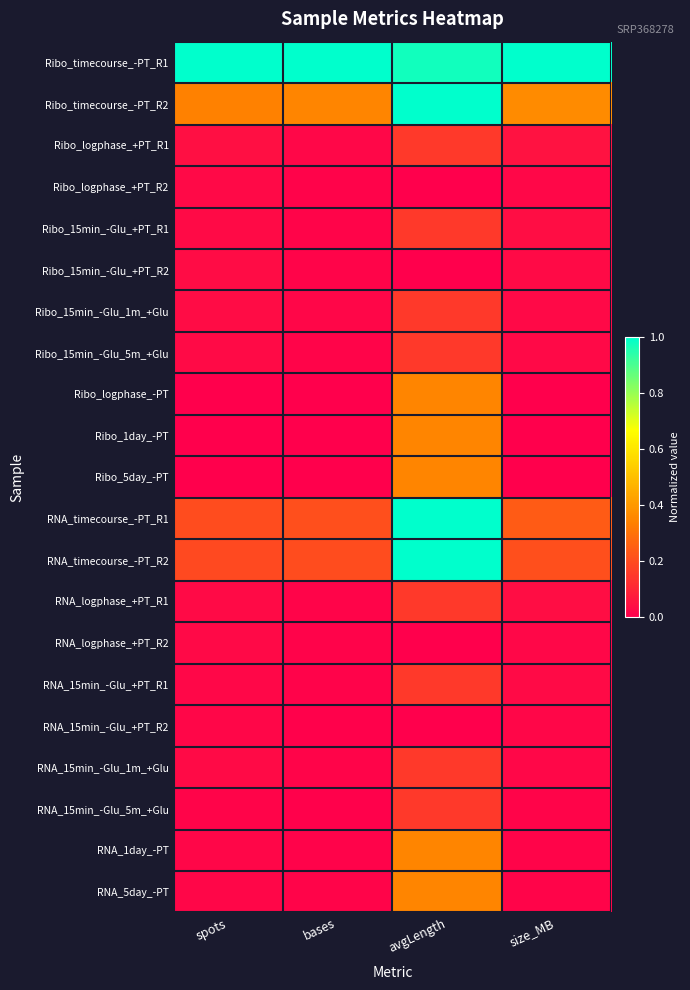

At how many categories does at least one series exceed 0?

4